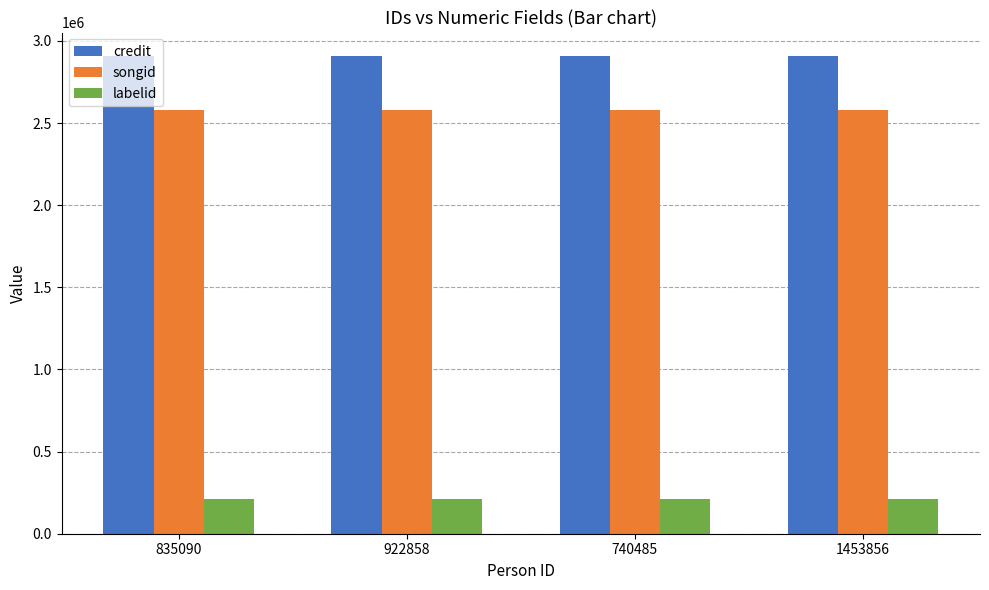

Does the chart contain stacked bars?

No